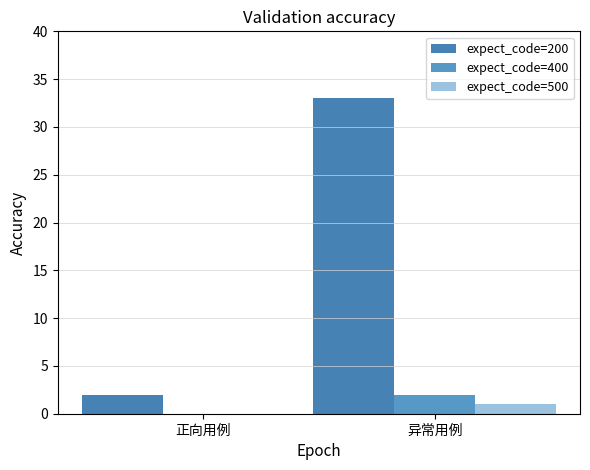

Are the bars grouped side by side (vs. stacked)?

Yes